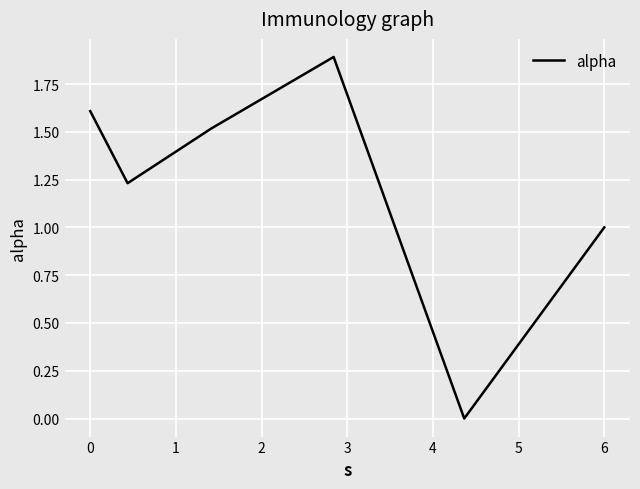

How many categories are shown in the chart?

6